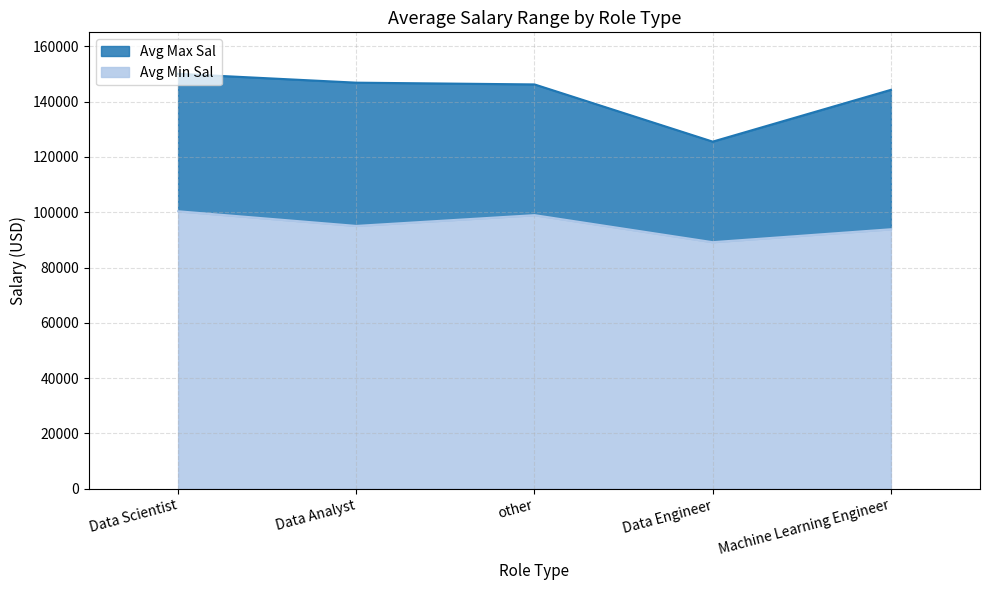

Which has a higher value, Data Engineer or Data Analyst?

Data Analyst